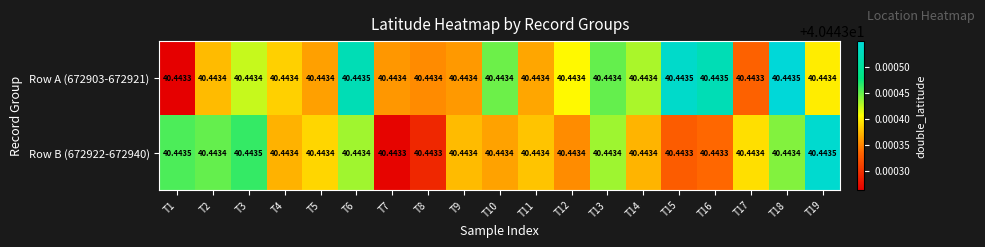

Is the value of Row B (672922-672940) at T13 greater than the value of Row A (672903-672921) at T15?

No